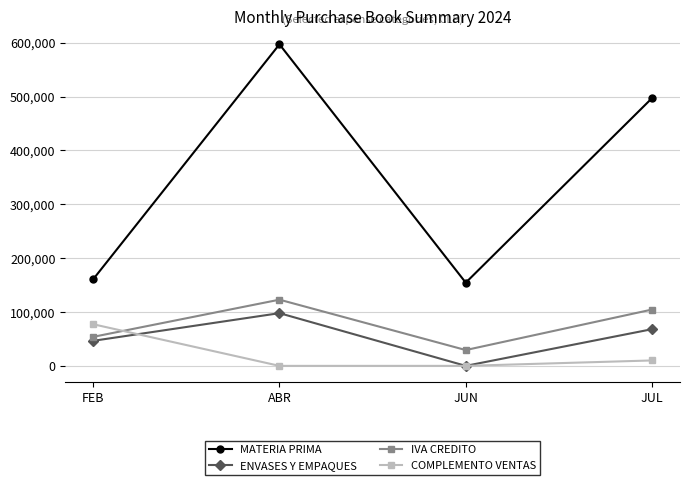

True or false: COMPLEMENTO VENTAS and ENVASES Y EMPAQUES intersect in this chart.

True